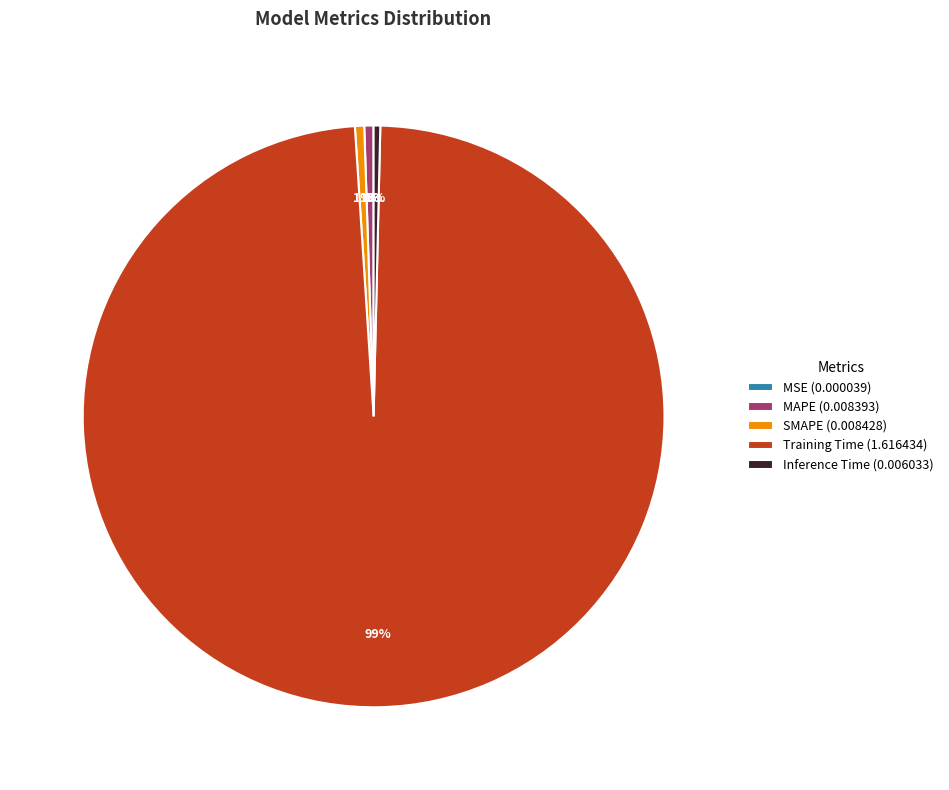

To the nearest percent, what is the combined percentage of SMAPE (0.008428) and Training Time (1.616434)?

99%